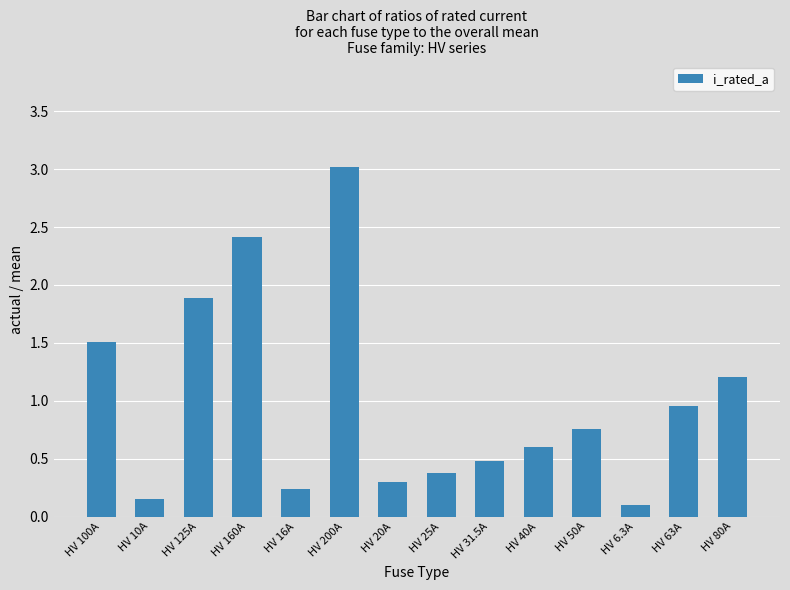

What is the smallest value displayed?

0.1